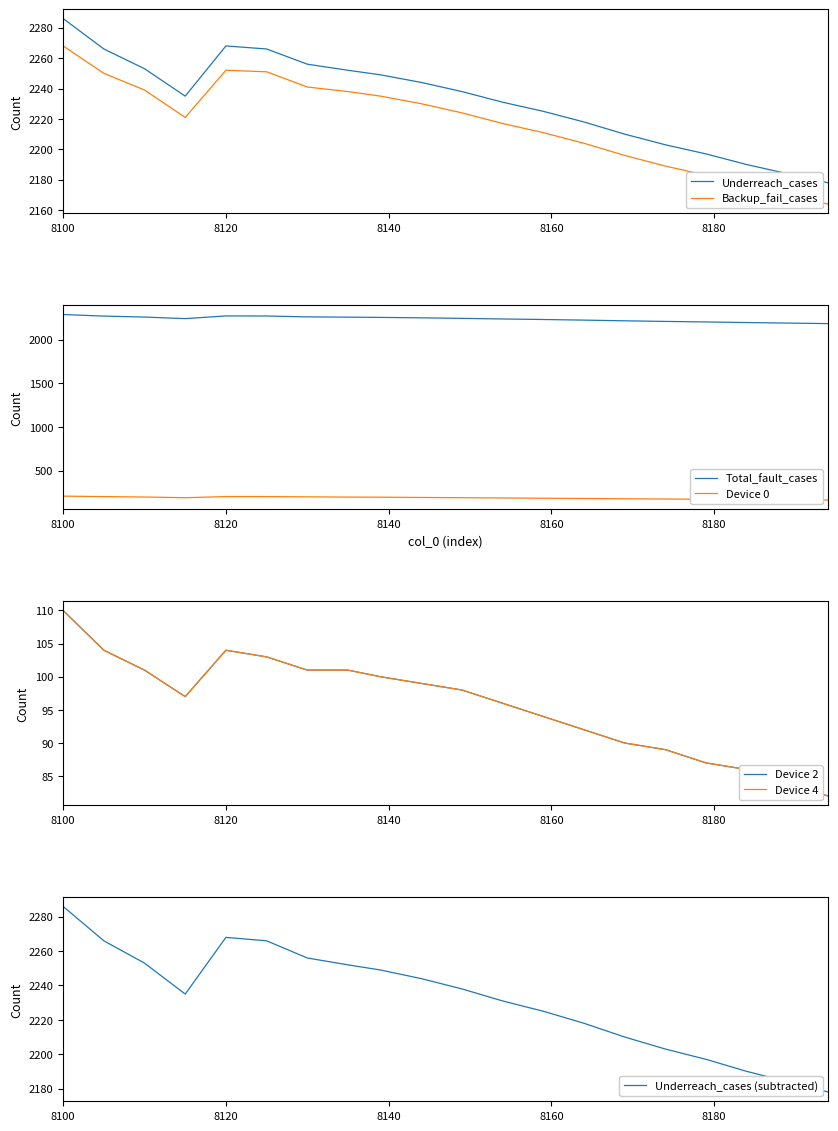

Reading left to right, what are all the values shown in this chart?

Underreach_cases: 2286	2266	2253	2235	2268	2266	2256	2252	2249	2244	2238	2231	2225	2218	2210	2203	2197	2190	2184	2178
Backup_fail_cases: 2268	2250	2239	2221	2252	2251	2241	2238	2235	2230	2224	2217	2211	2204	2196	2189	2183	2176	2170	2164
Total_fault_cases: 2287	2269	2258	2240	2271	2270	2260	2257	2254	2249	2243	2236	2230	2223	2215	2208	2202	2195	2189	2183
Device 0: 209	204	199	191	204	204	201	198	197	194	191	188	185	182	179	176	173	170	167	164
Device 2: 110	104	101	97	104	103	101	101	100	99	98	96	94	92	90	89	87	86	84	82
Device 4: 110	104	101	97	104	103	101	101	100	99	98	96	94	92	90	89	87	86	84	82